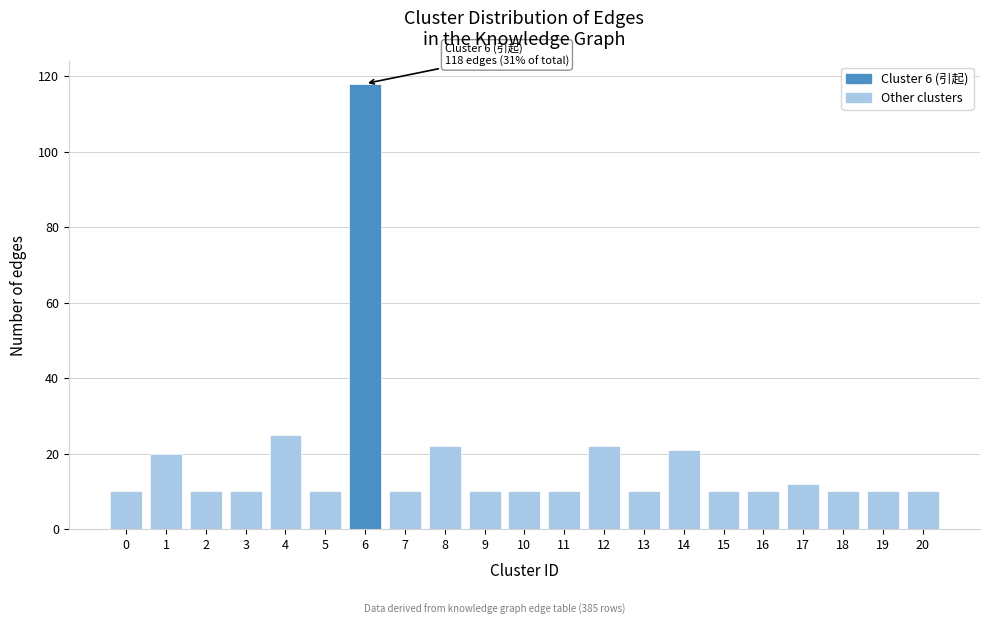

Reading left to right, list all the values displayed in this chart.

0=10	1=20	2=10	3=10	4=25	5=10	6=118	7=10	8=22	9=10	10=10	11=10	12=22	13=10	14=21	15=10	16=10	17=12	18=10	19=10	20=10